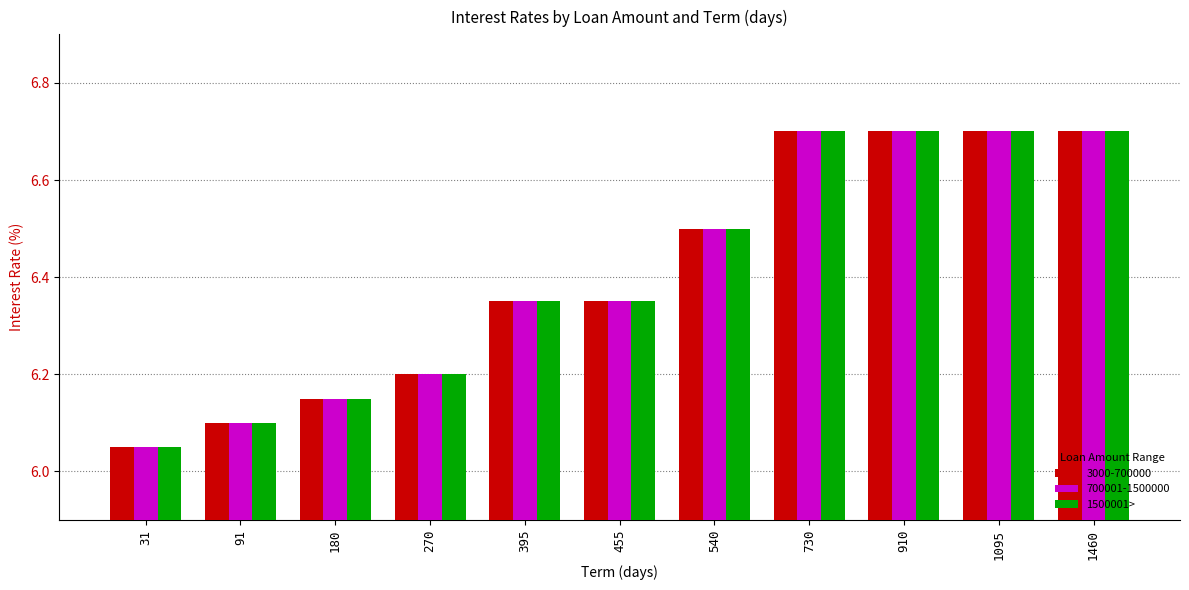

How many distinct data groups are displayed?

3